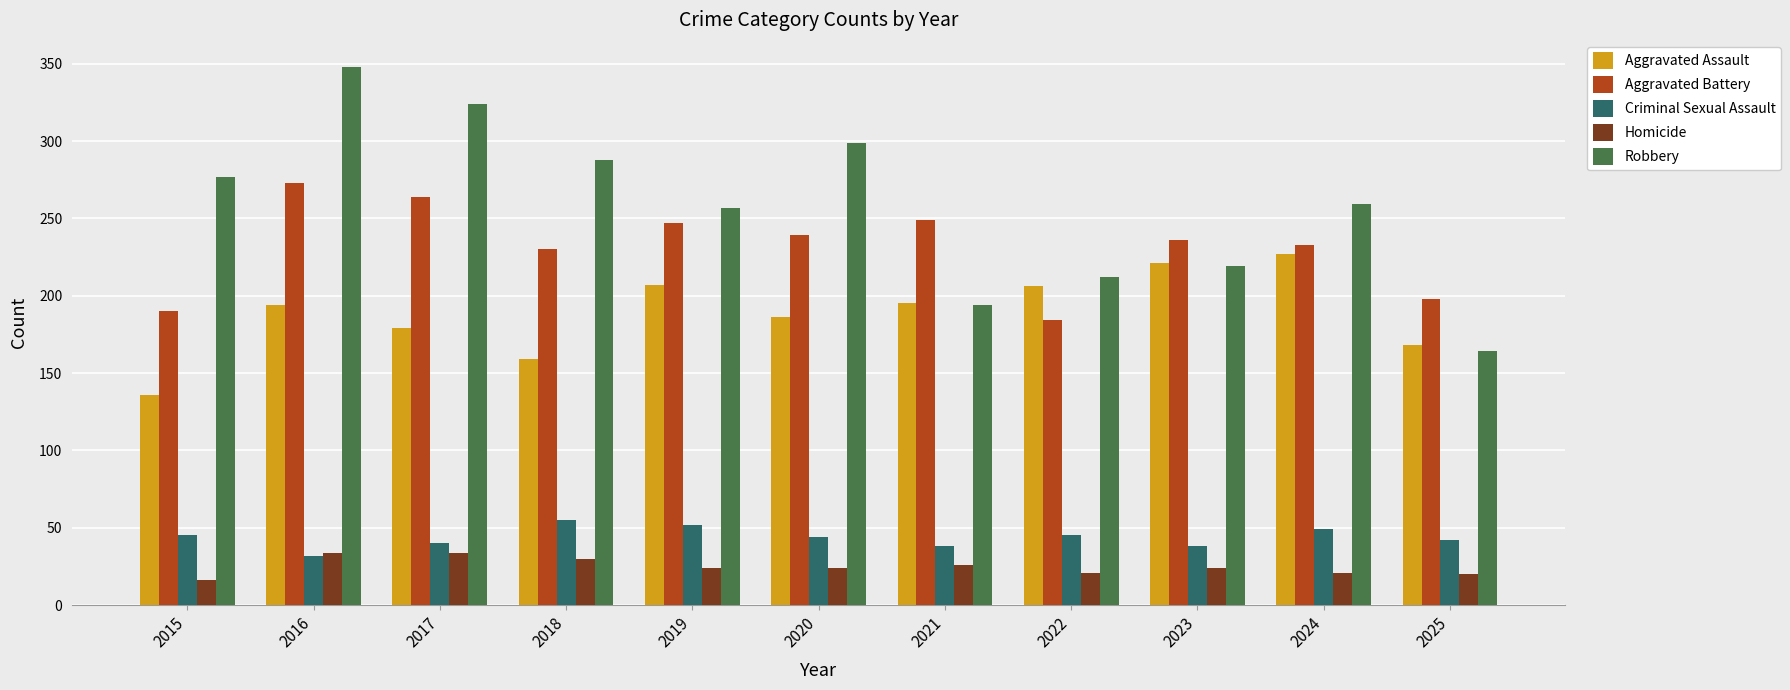

Which category has the highest value in the Criminal Sexual Assault series?

2018